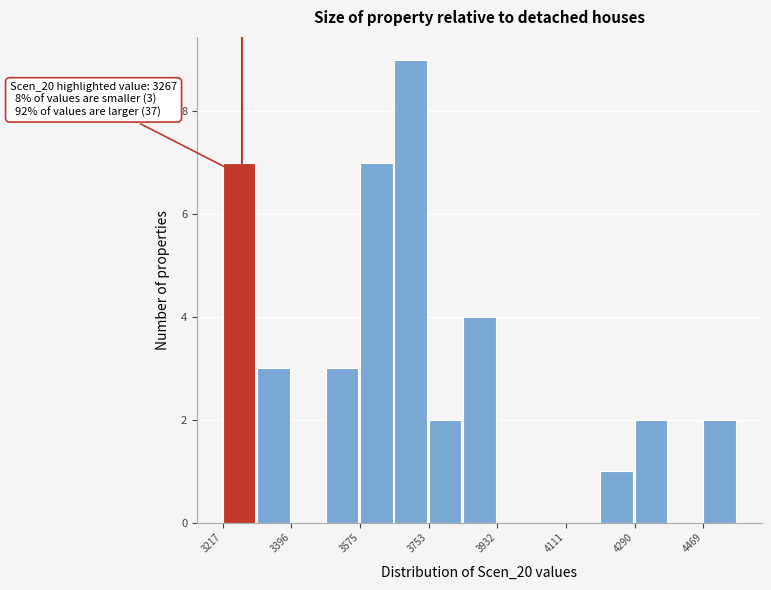

Which range on the x-axis has the tallest bar?

3660 to 3760